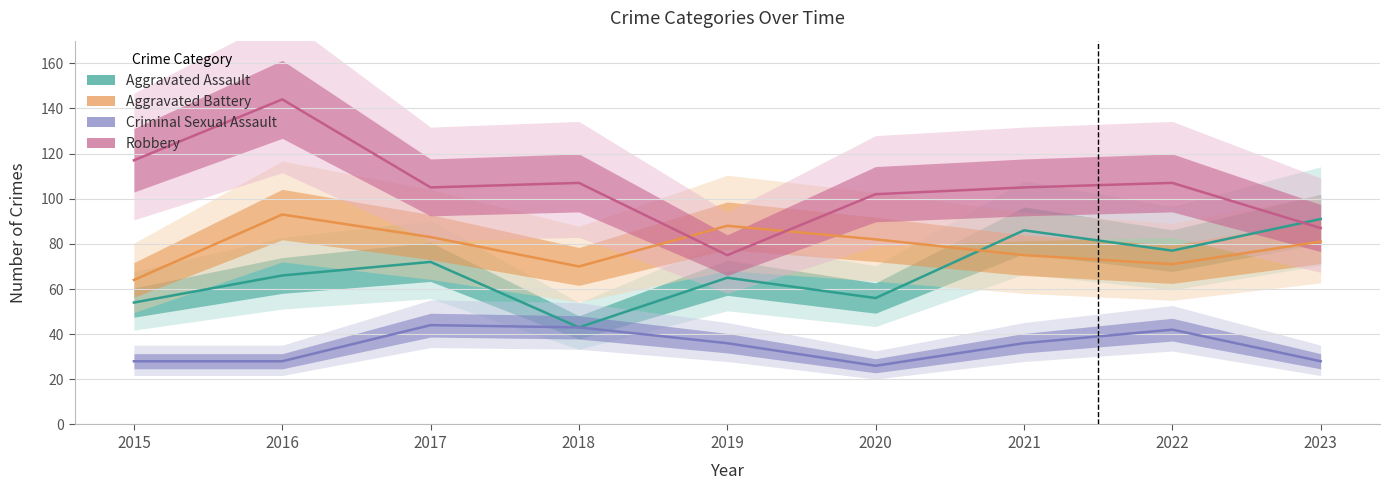

At 2015, list the series in order from smallest to largest.

Criminal Sexual Assault, Aggravated Assault, Aggravated Battery, Robbery